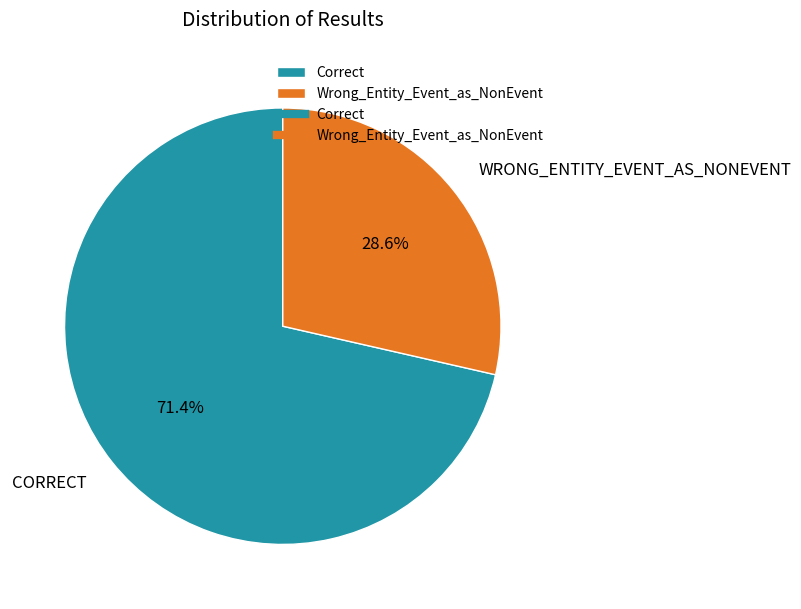

Is there any slice that represents more than half of the pie?

Yes